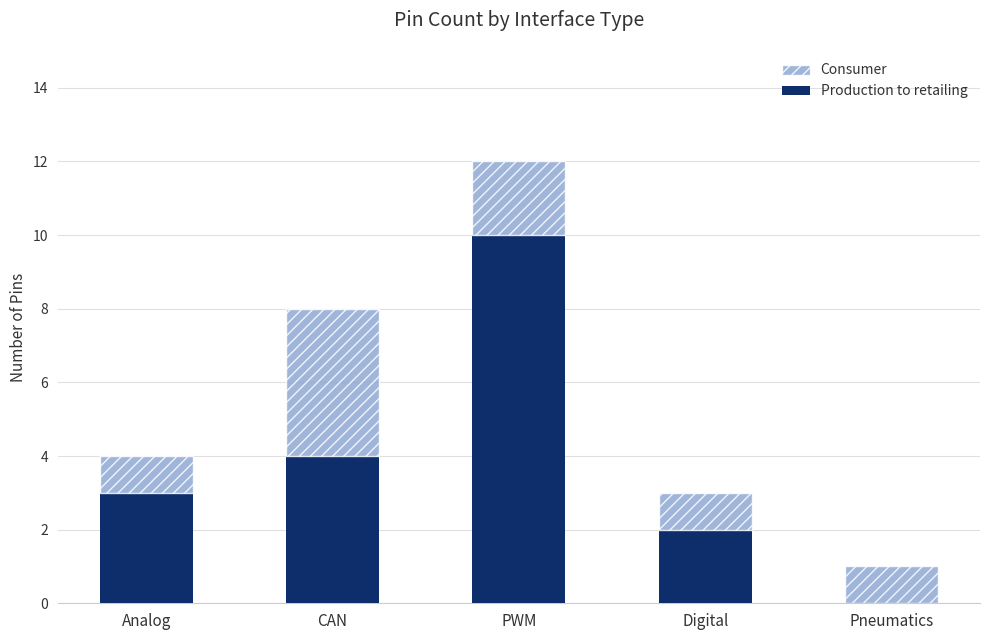

The Production to retailing series shows 18 at PWM. True or false?

False